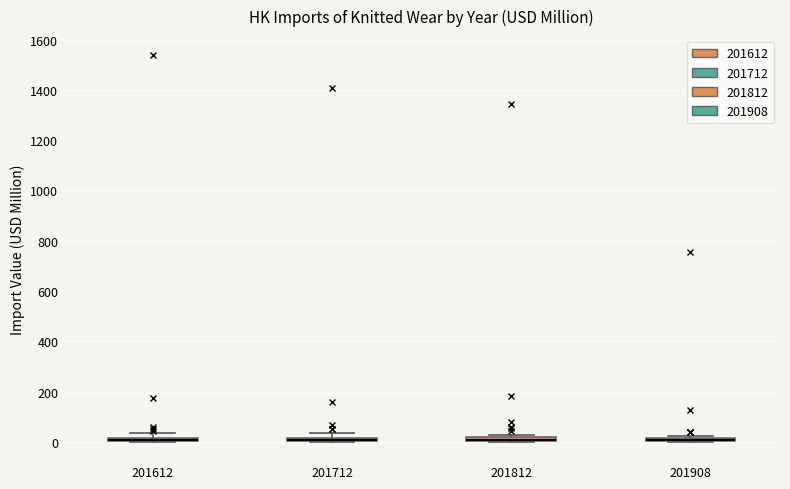

Where is the upper edge of the box at x = 201612 on the y-axis? The values are not printed on the chart, so give them approximately, as read against the axis.

20